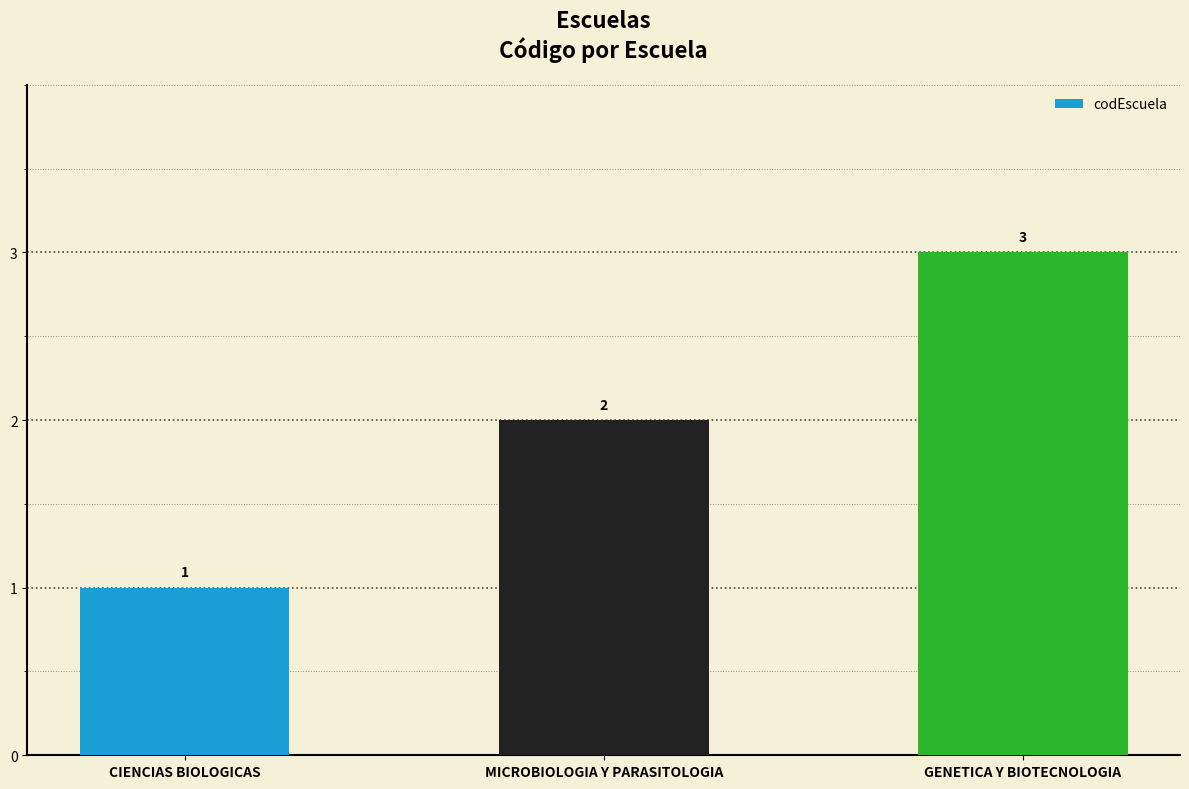

What is the change in value from MICROBIOLOGIA Y PARASITOLOGIA to GENETICA Y BIOTECNOLOGIA?

+1